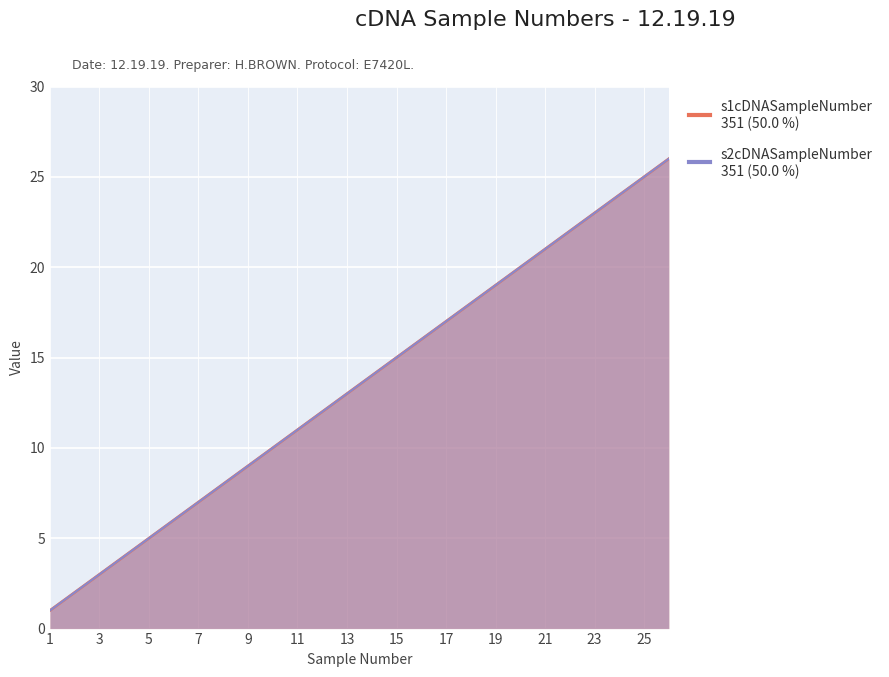

True or false: s2cDNASampleNumber and s1cDNASampleNumber intersect in this chart.

False